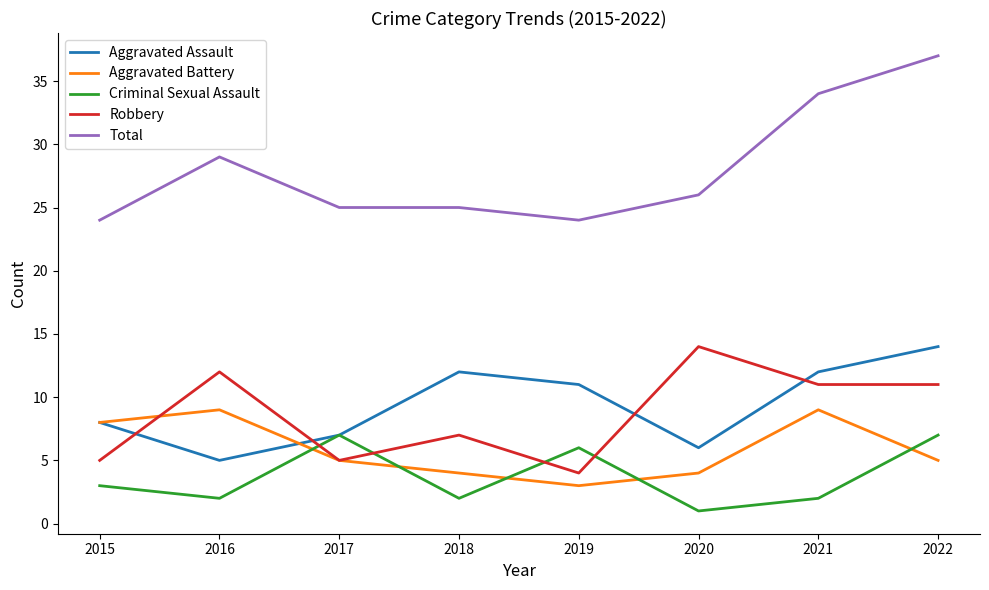

Where is the first local minimum for Aggravated Assault?

2016